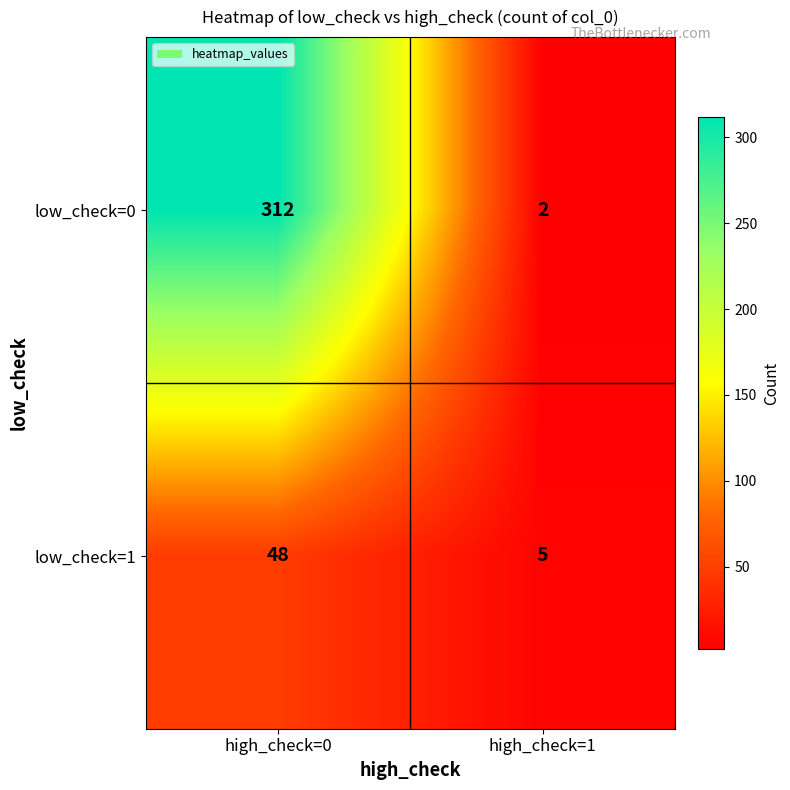

At which category does the chart reach its peak across all series?

high_check=0